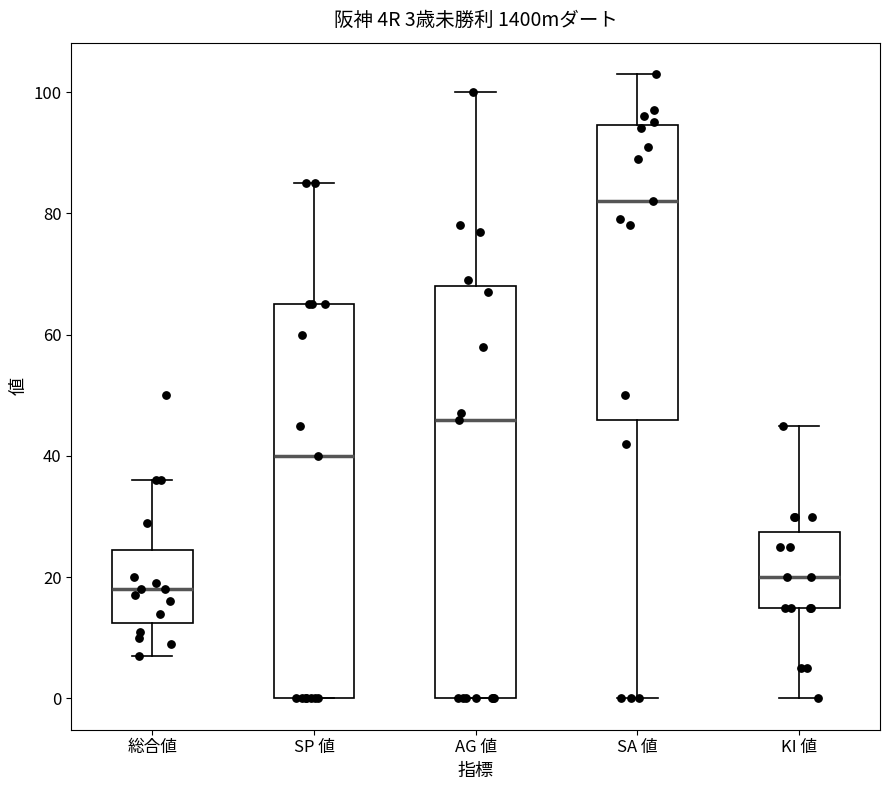

Which box's median line is the lowest?

総合値